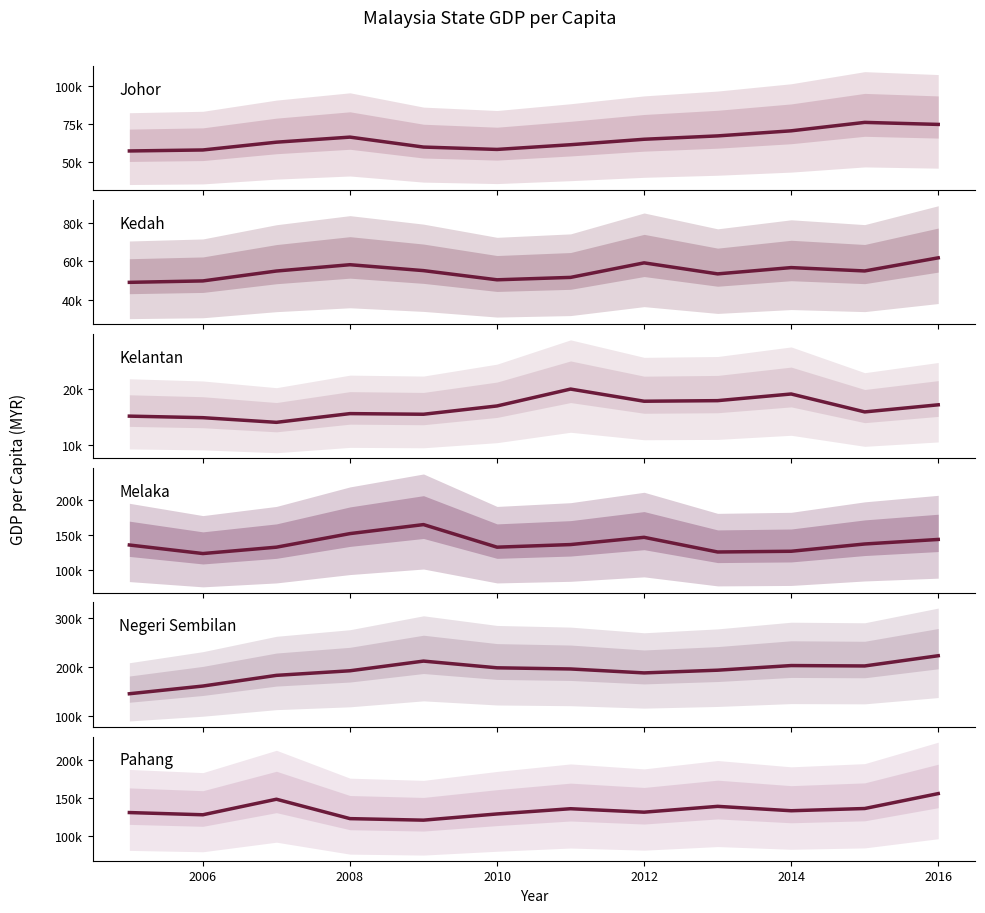

Count the number of categories in the chart.

12